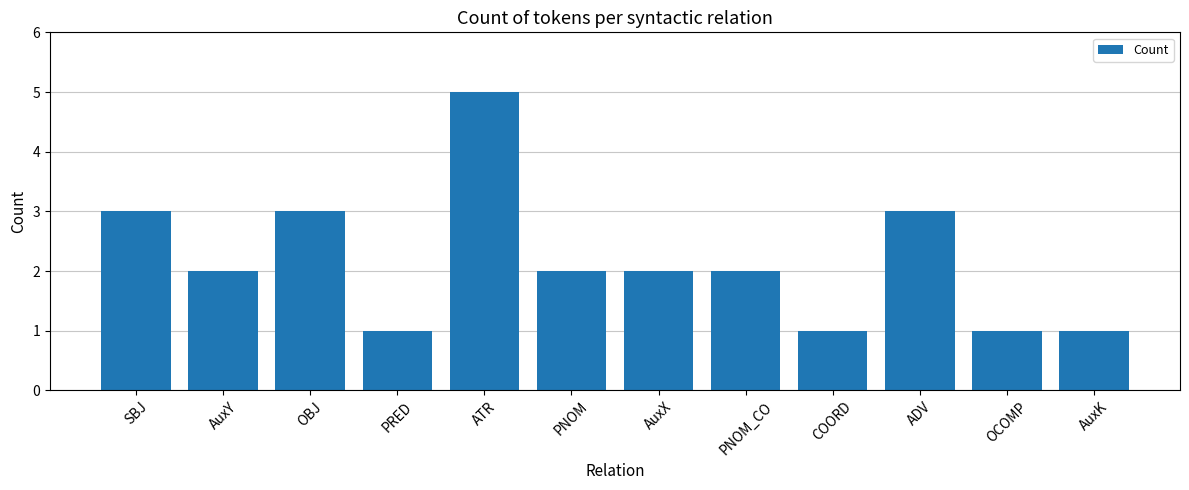

What is the difference between the maximum and minimum values?

4